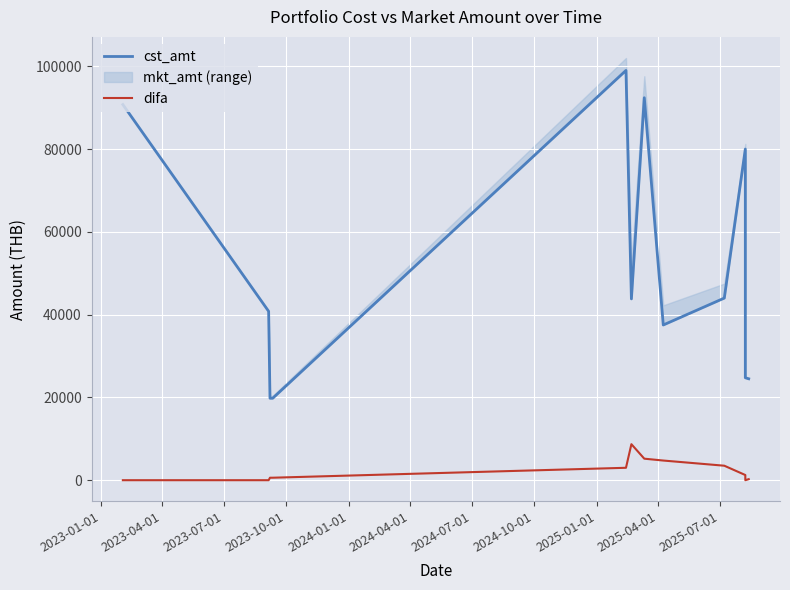

What is the sum of all cst_amt values?

617100